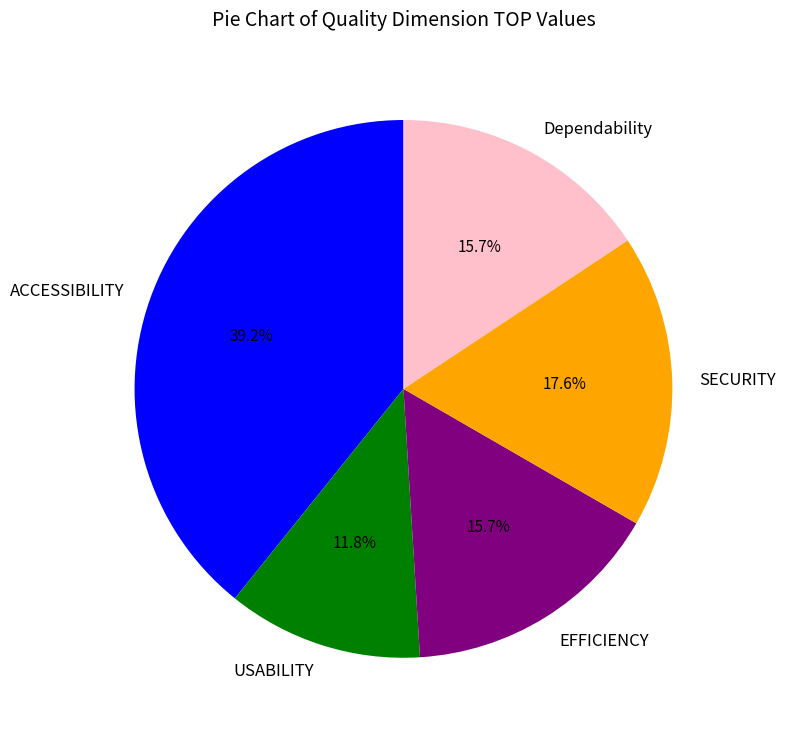

To the nearest percent, what portion does USABILITY represent?

12%